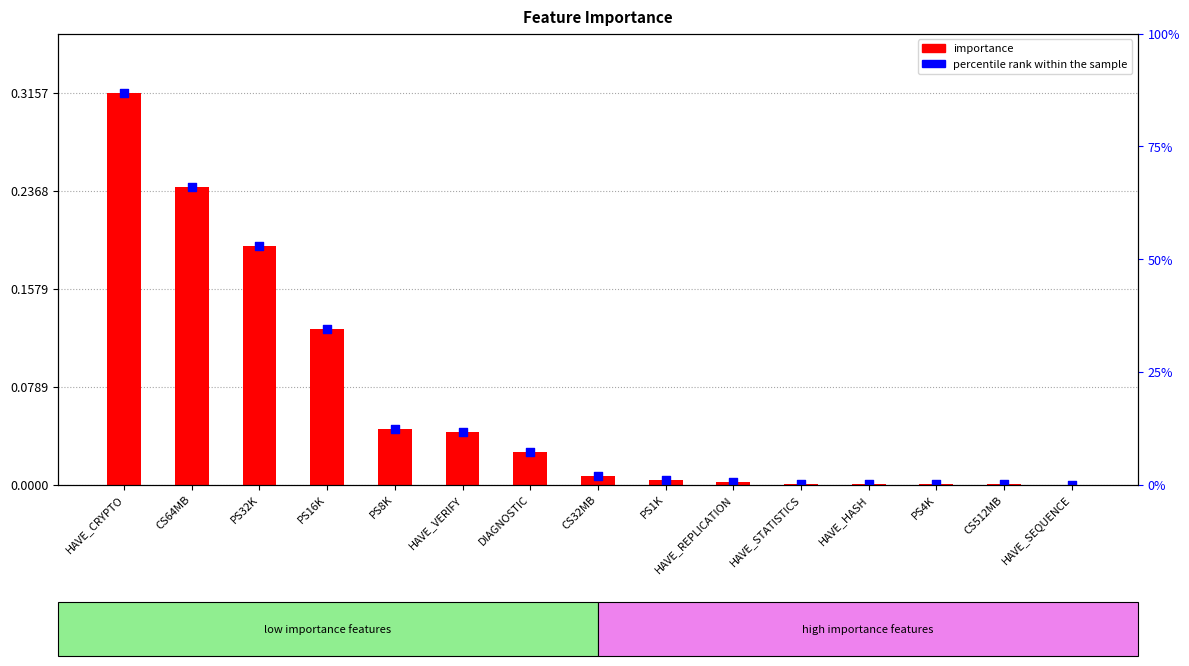

What are all the series names shown in the legend?

importance, percentile rank within the sample